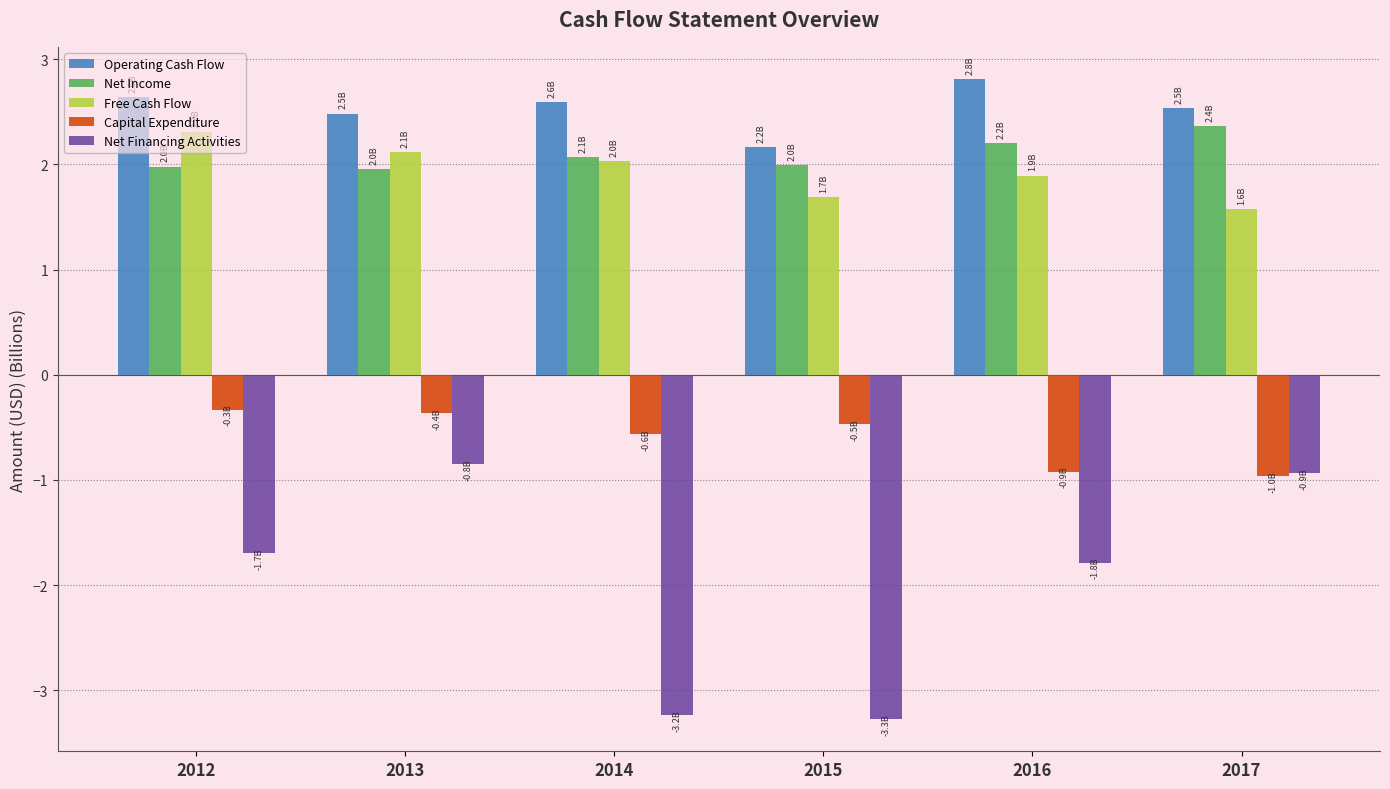

What is the difference between the maximum and minimum values in the Free Cash Flow series?

0.7